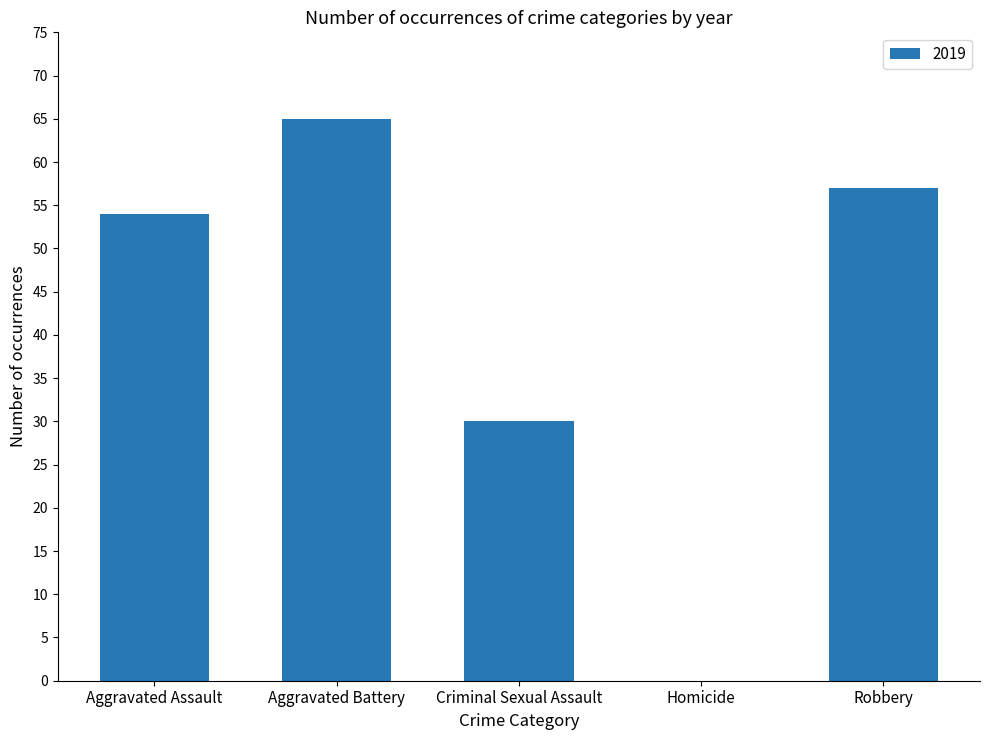

Which label corresponds to the largest value in the chart?

Aggravated Battery